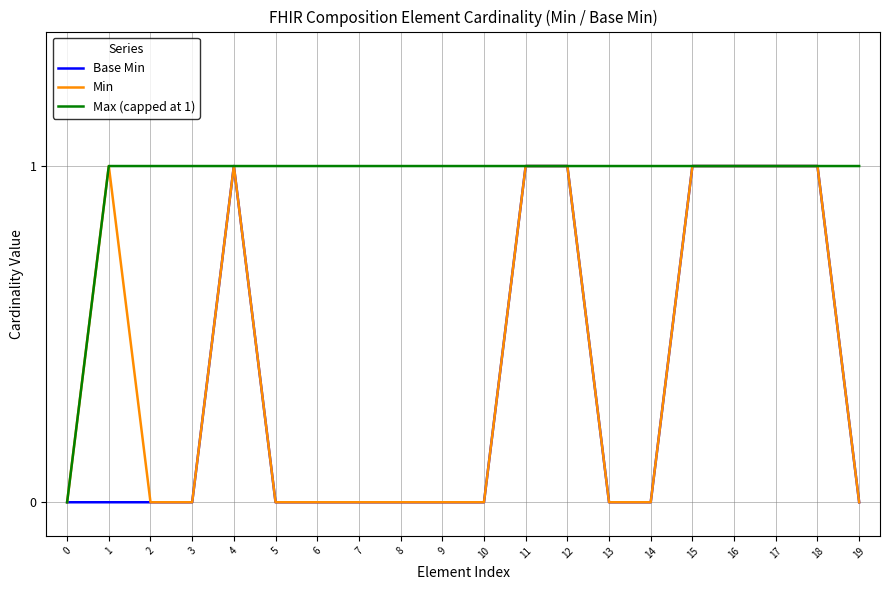

The value of Max (capped at 1) at 8 is 1. True or false?

True